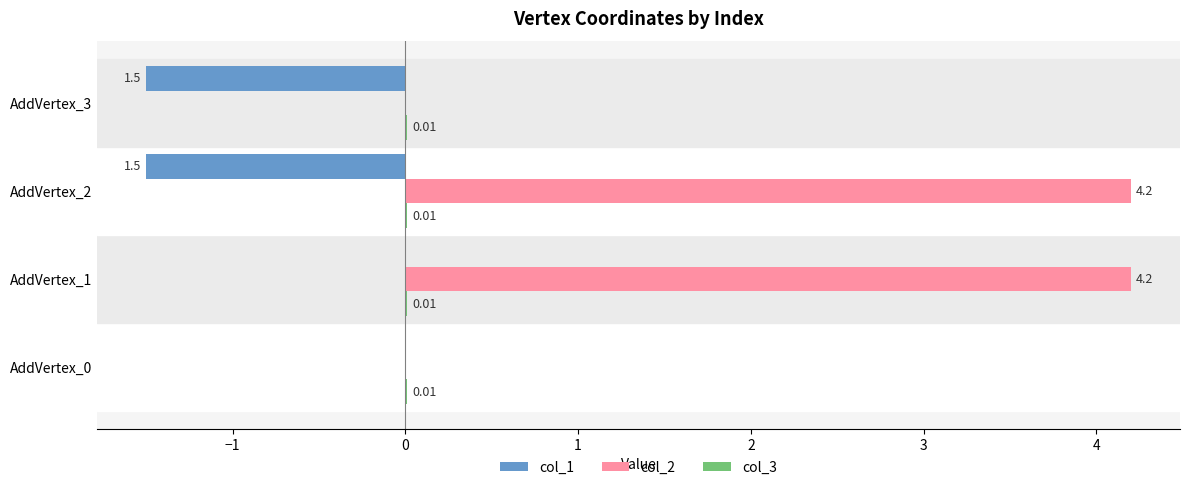

Between AddVertex_0 and AddVertex_3, which series saw the biggest shift?

col_1